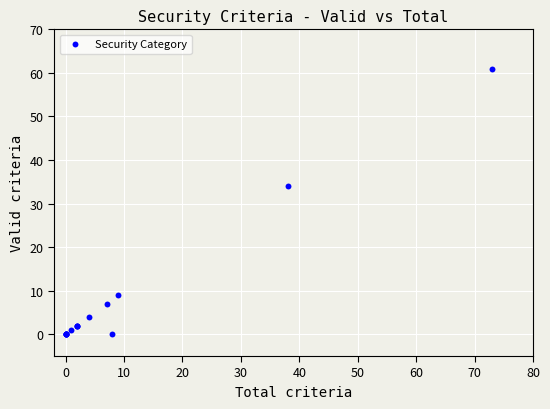

What Y value in the scatter plot is closest to 30?

34